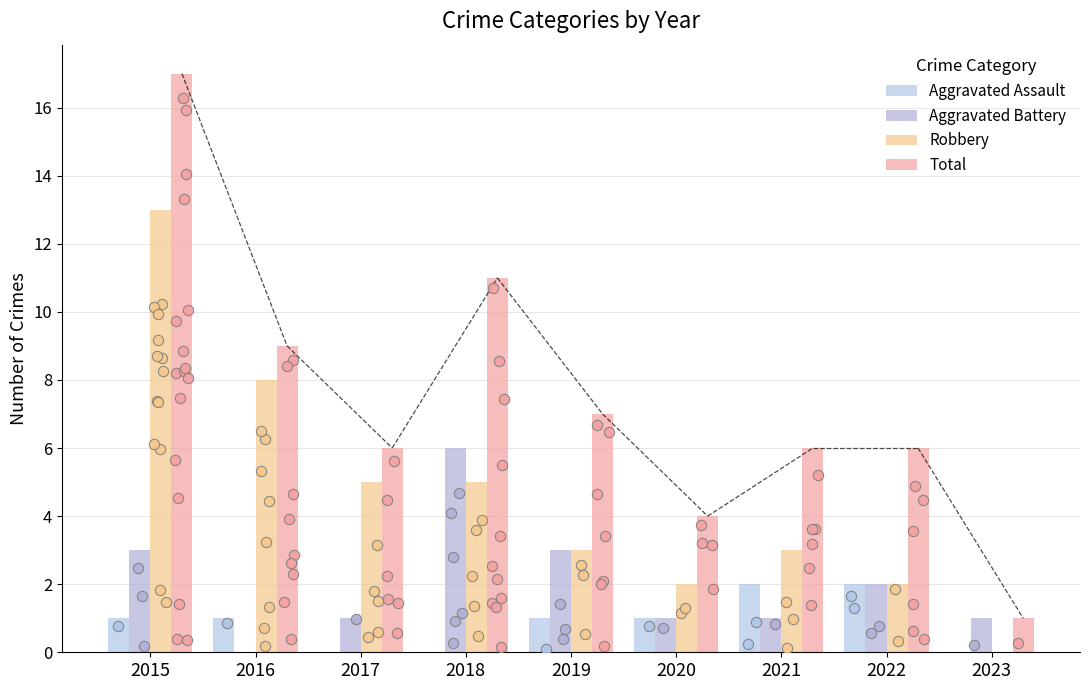

What is the total value across all series at 2021?

12